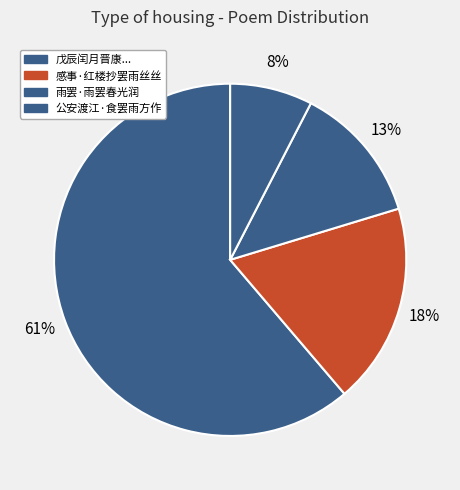

To the nearest percent, what is the average slice percentage?

25%